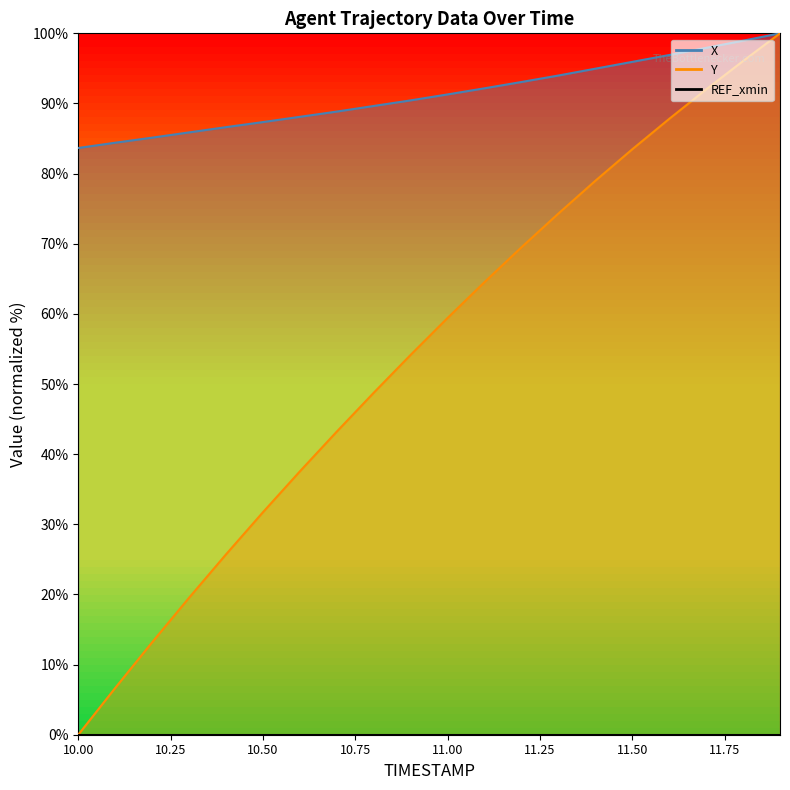

Is the value of Y at 11.9 greater than the value of X at 11.2?

Yes